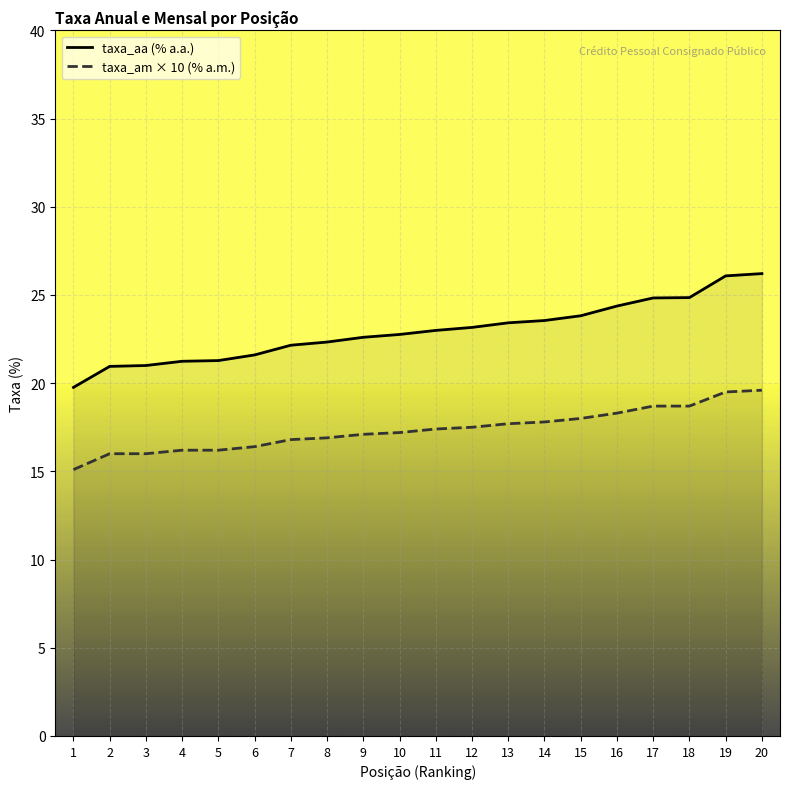

How many series are shown in this chart?

2